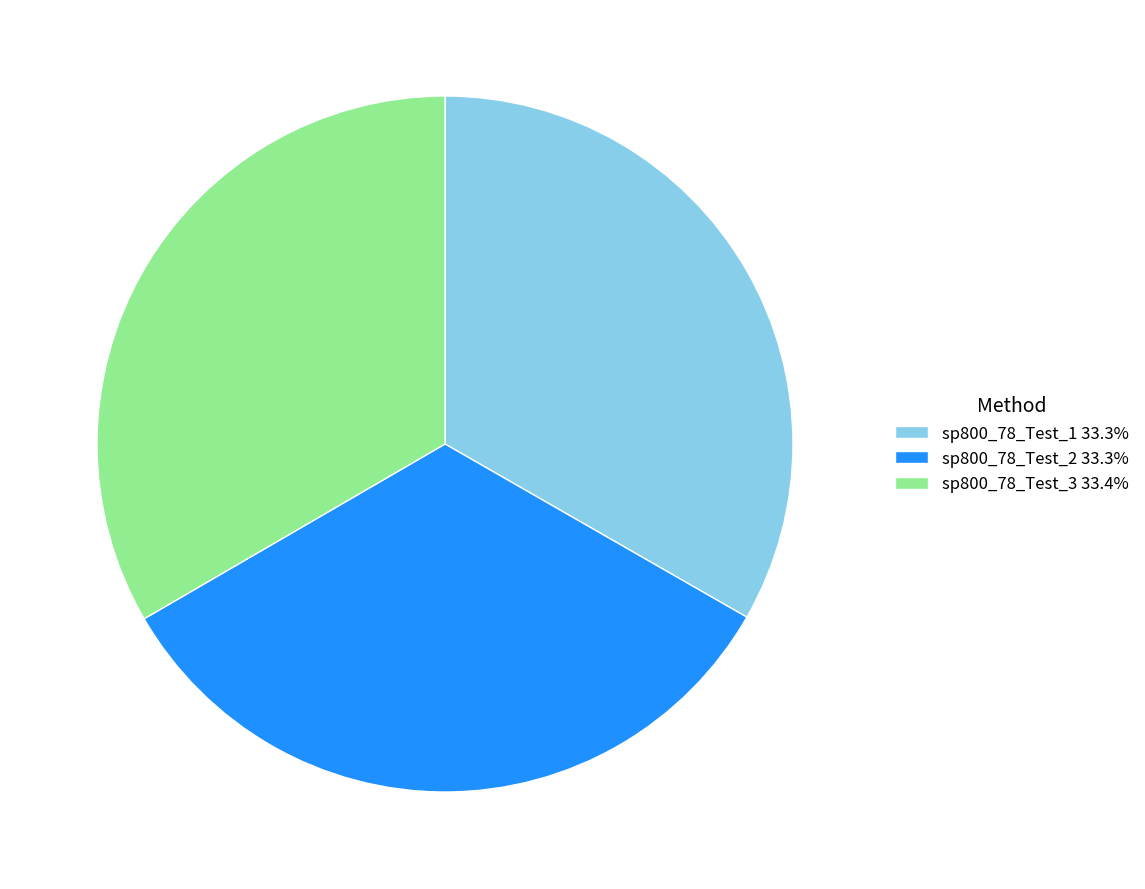

The sp800_78_Test_2 slice represents 23% of the pie. True or false?

False